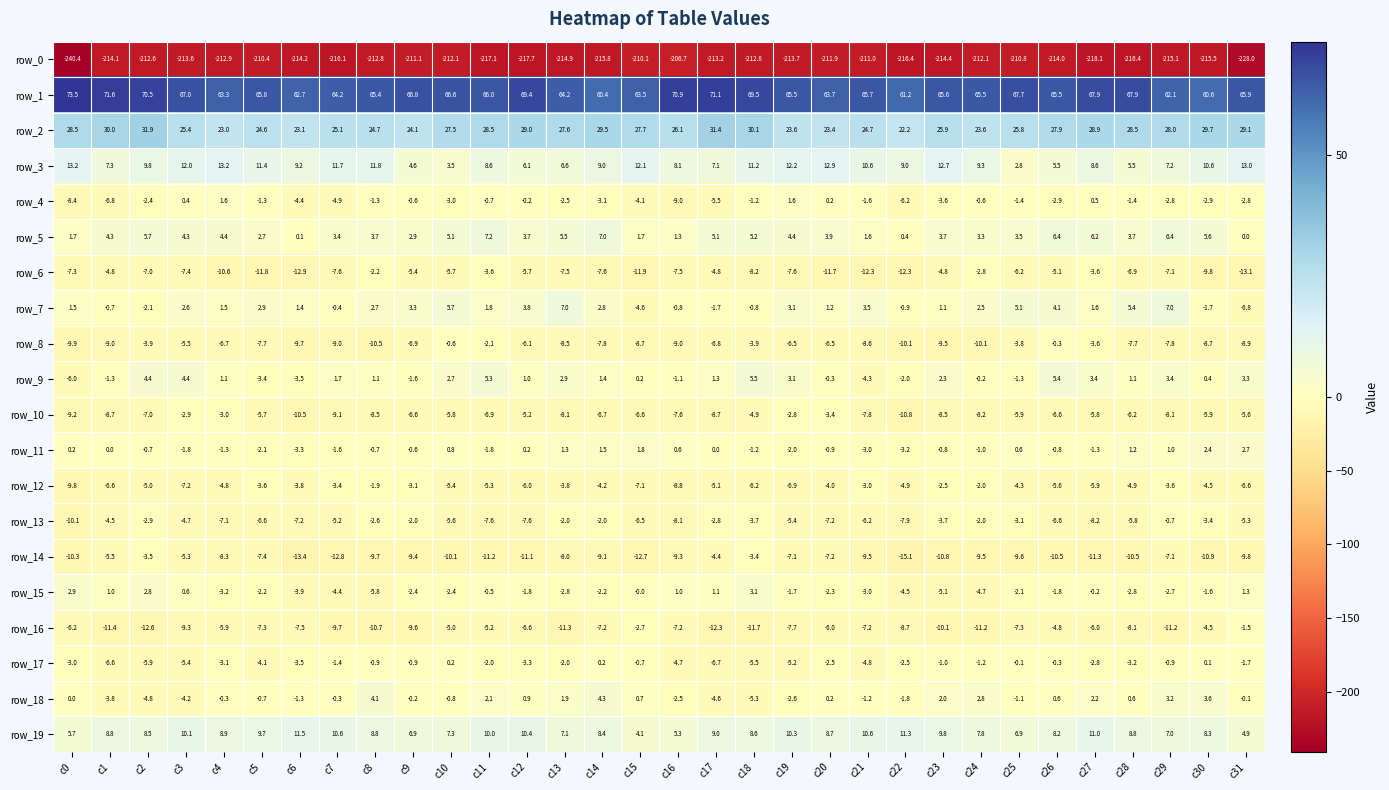

What is the lowest value of the row_11 series?

-3.3